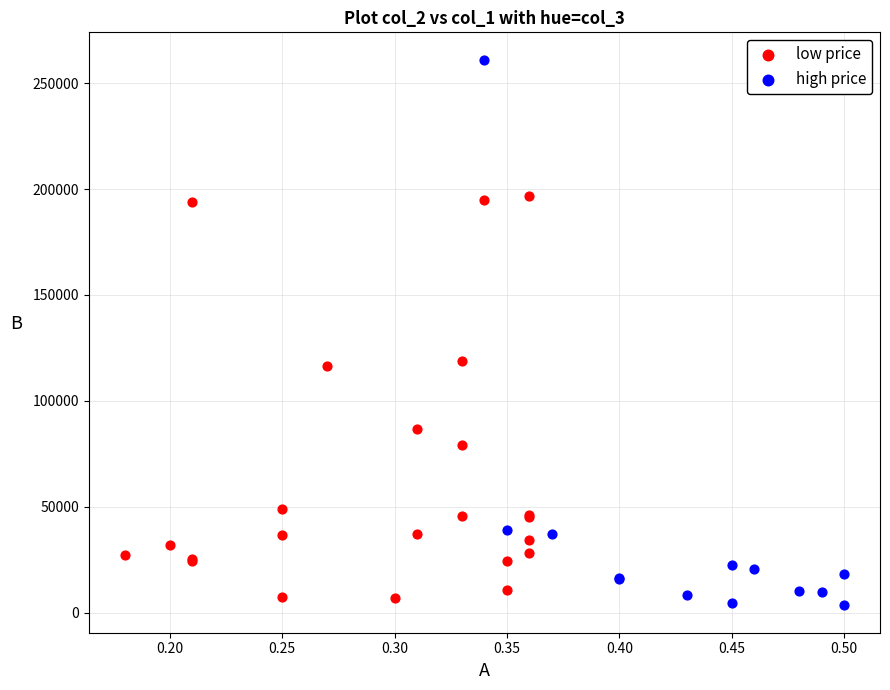

Which series reaches the maximum Y coordinate?

high price